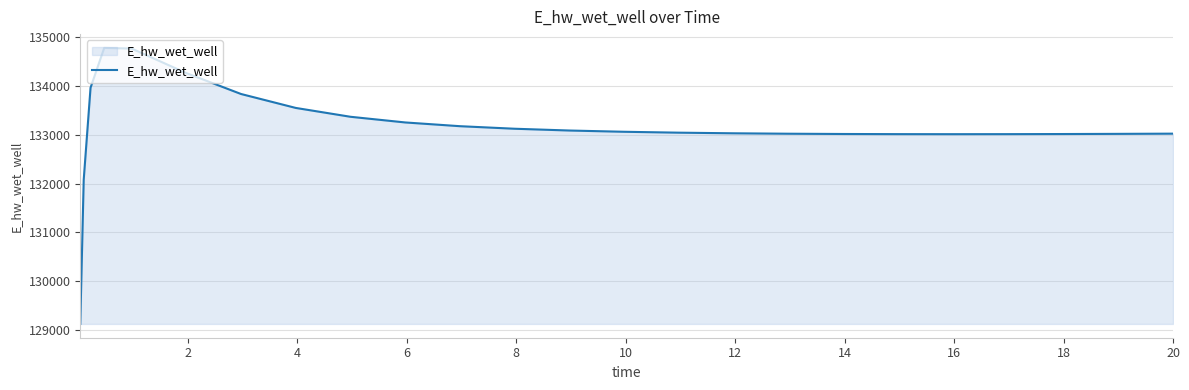

What is the difference between the maximum and minimum values?

5651.3